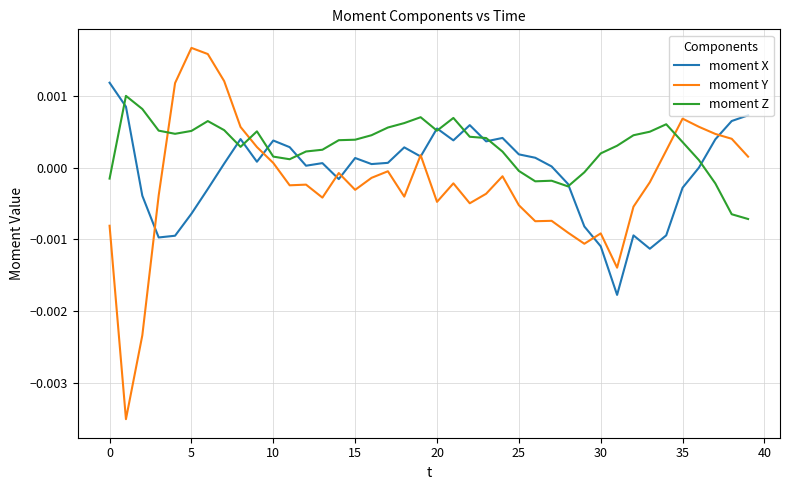

Which series has the largest total across all categories?

moment Z